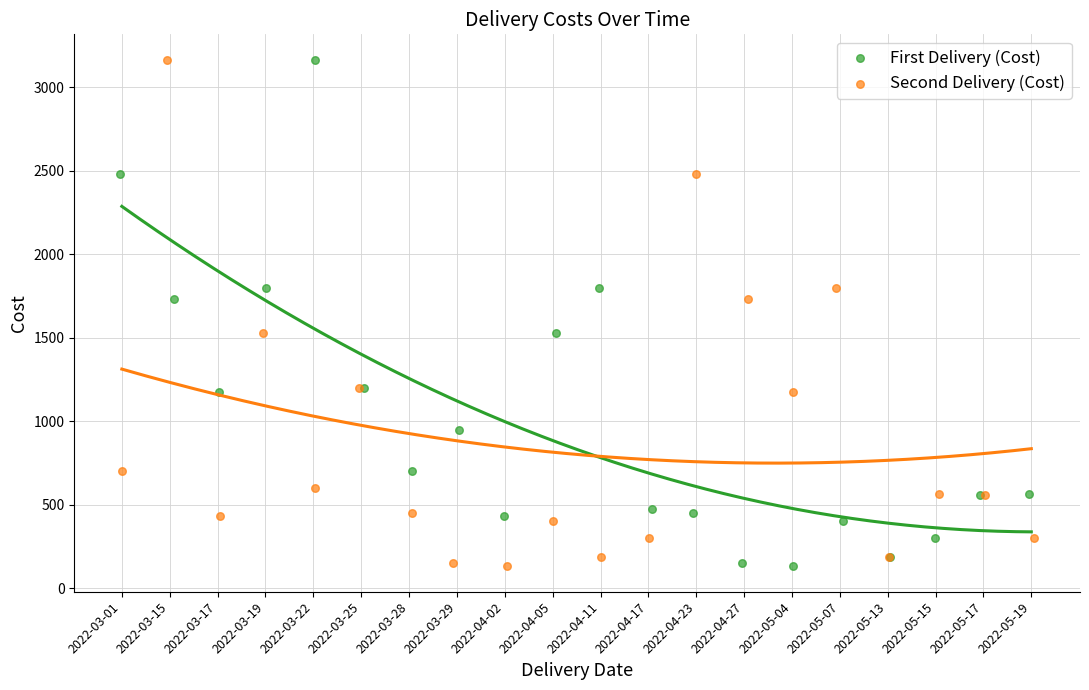

What are all the series names shown in the legend?

First Delivery (Cost), Second Delivery (Cost)